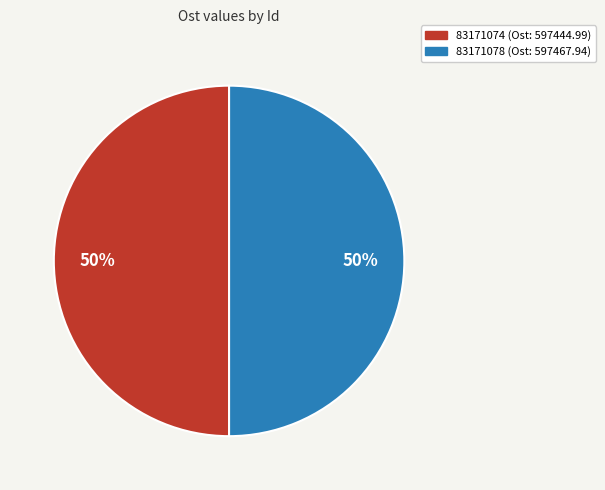

What percentage is the 83171078 slice, to the nearest percent?

50%